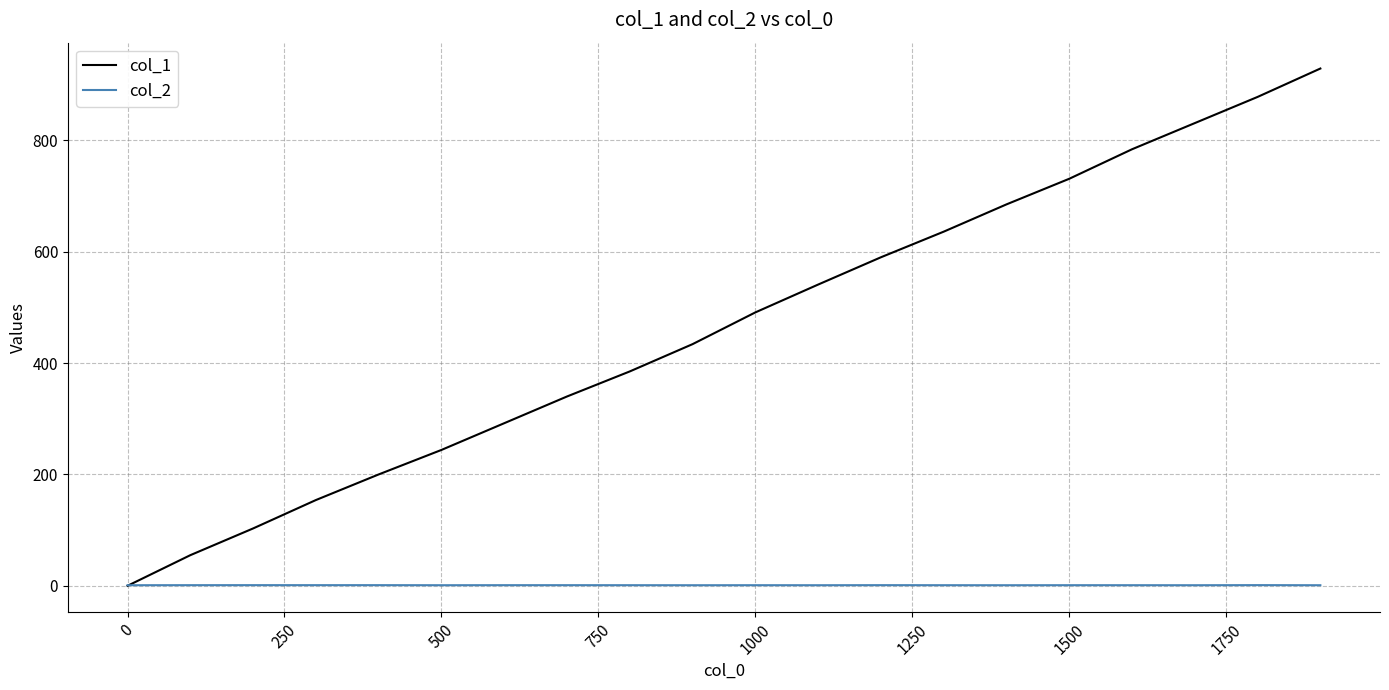

List the series in order of their overall mean, lowest first.

col_2, col_1